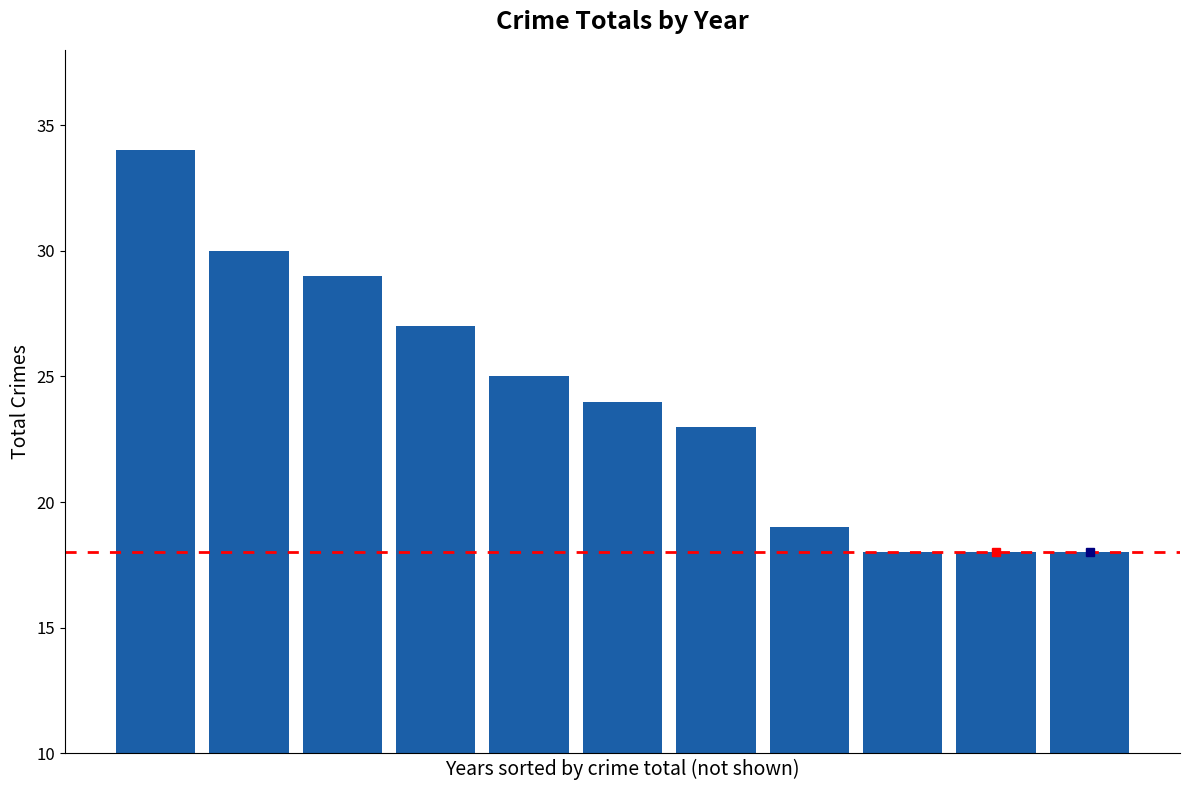

What is the value of the 1st bar from the left?

34